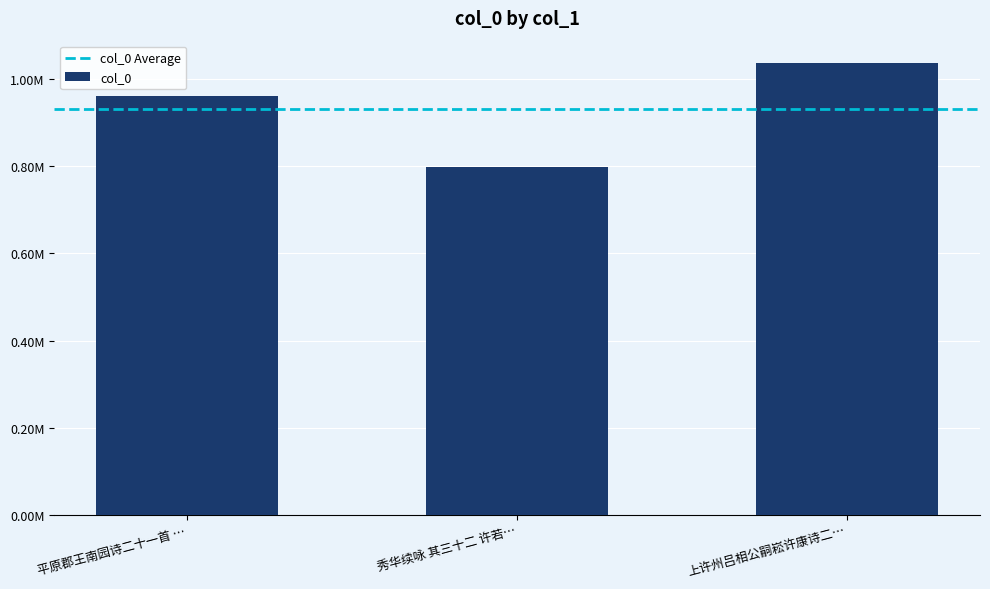

What is the average value?

932379